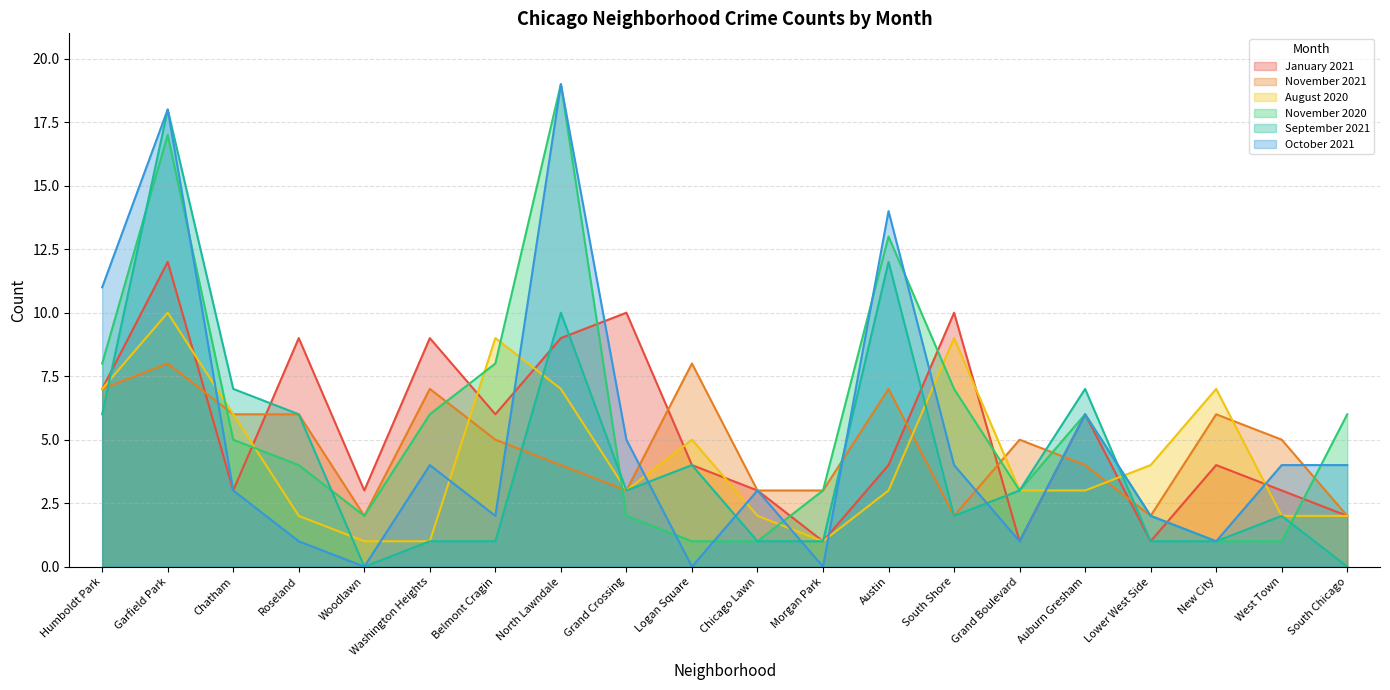

At which label does November 2021 first exceed 5?

Humboldt Park